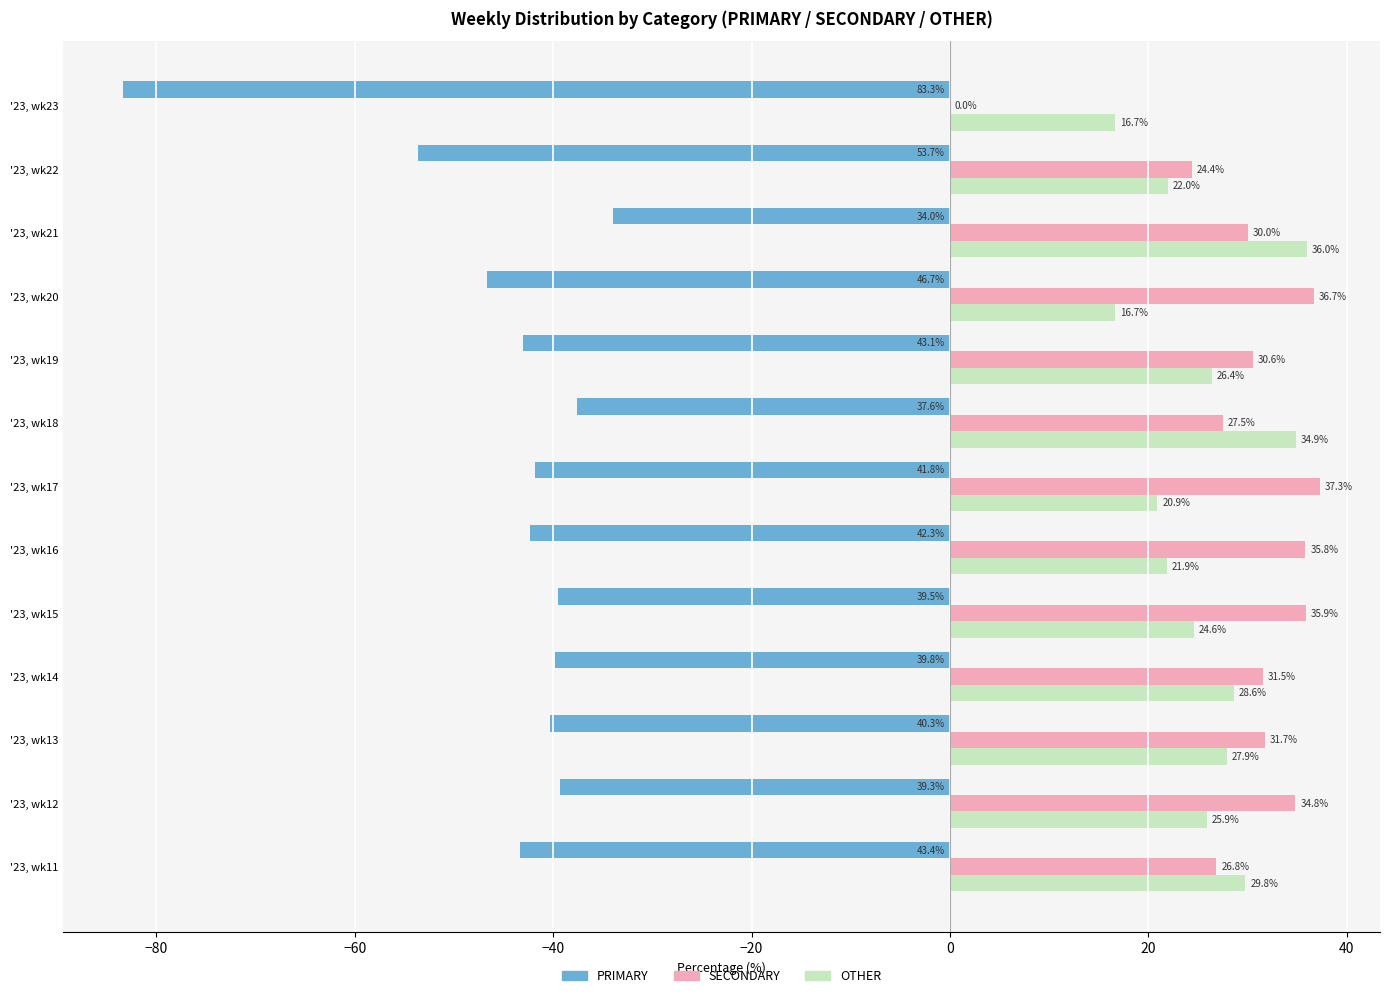

The value of SECONDARY at '23, wk21 is 12.7. True or false?

False